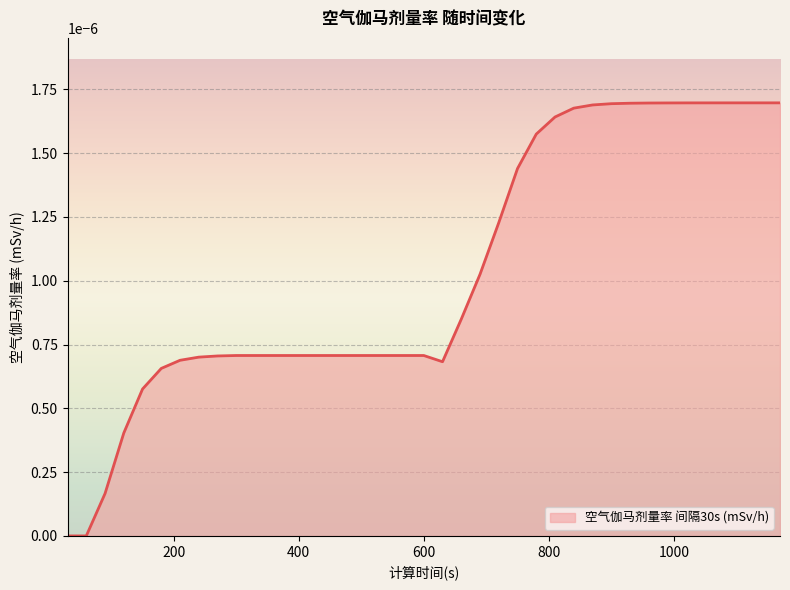

How many lines are shown in the chart?

1